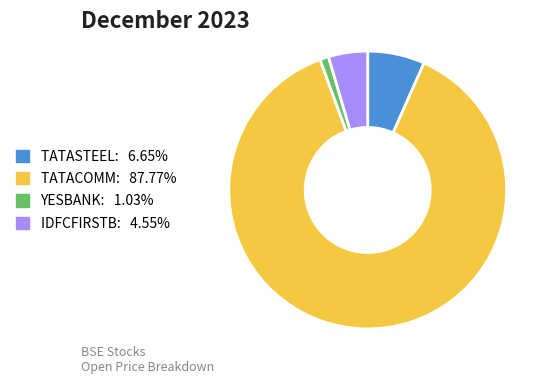

Does any single category account for the majority?

Yes